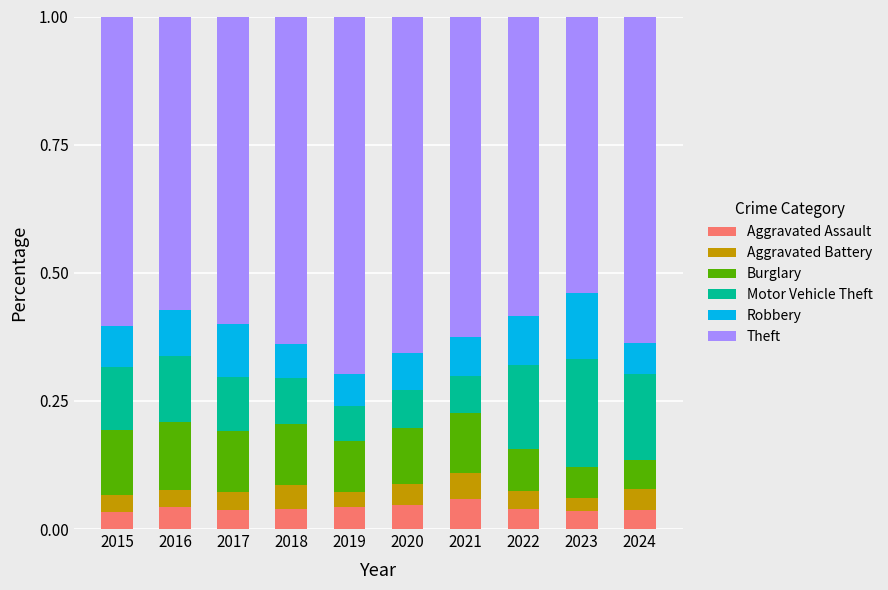

What is the total value across all series at 2019?

1.0